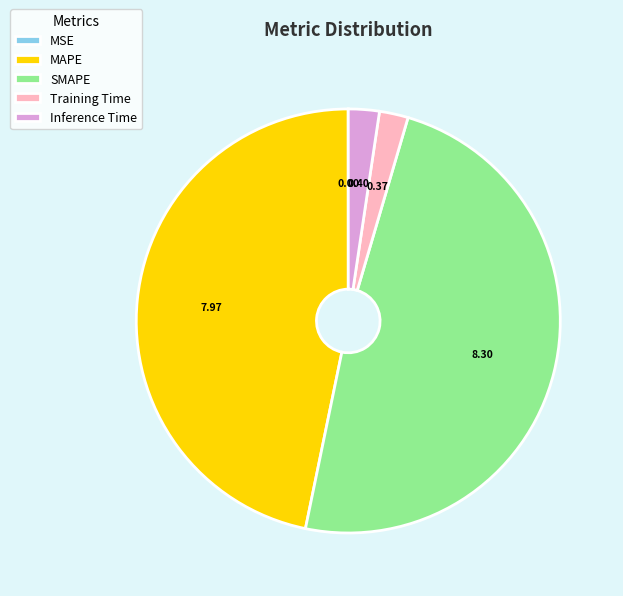

Which slice is the largest?

SMAPE